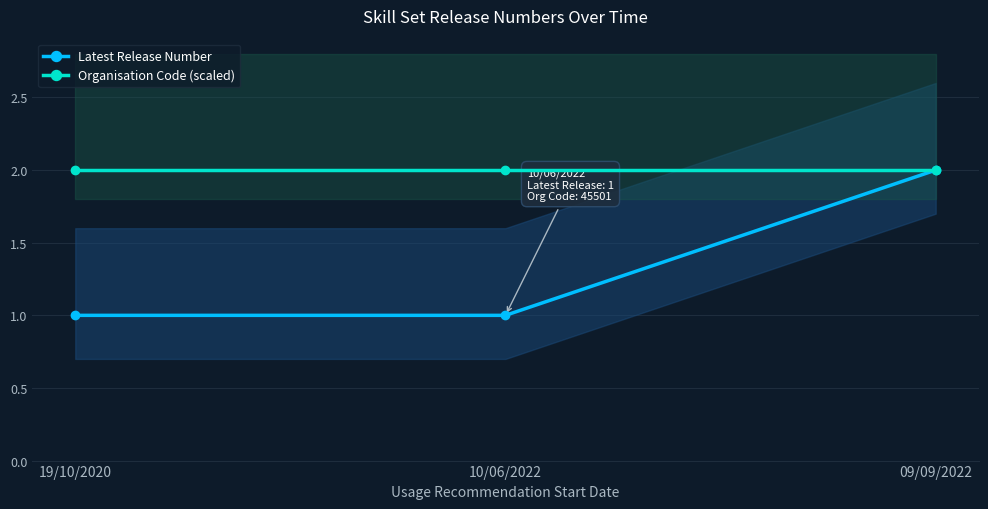

How many Latest Release Number values are between 1 and 2?

3